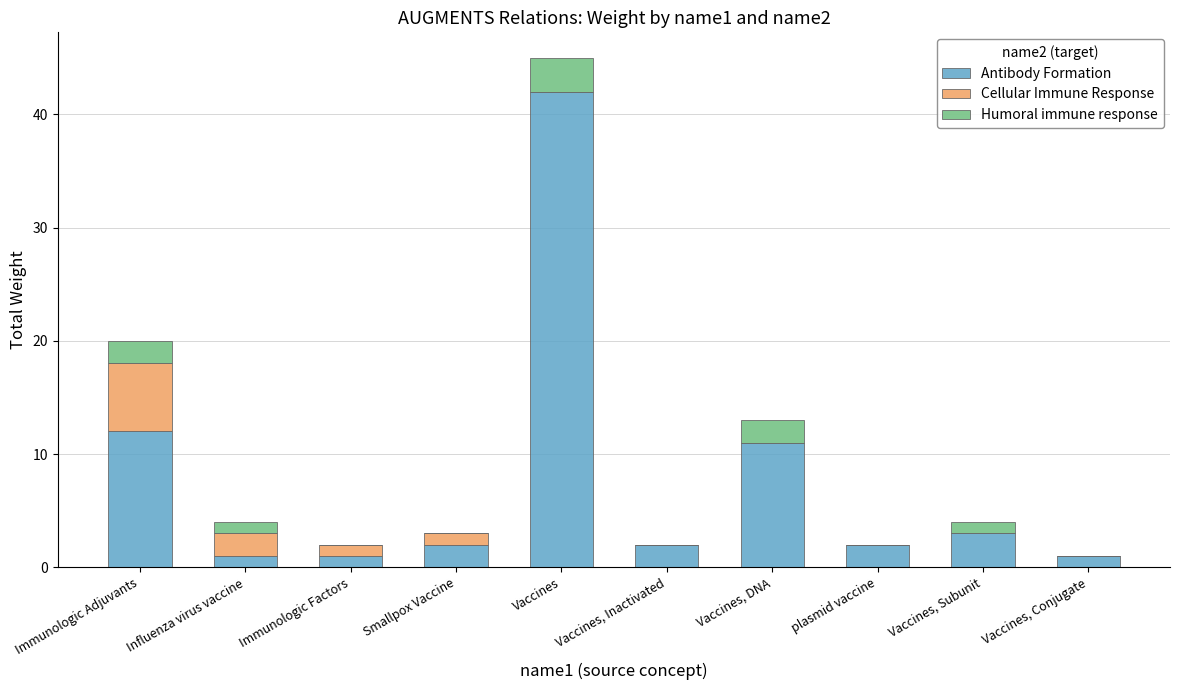

At which category is the sum across all series the highest?

Vaccines